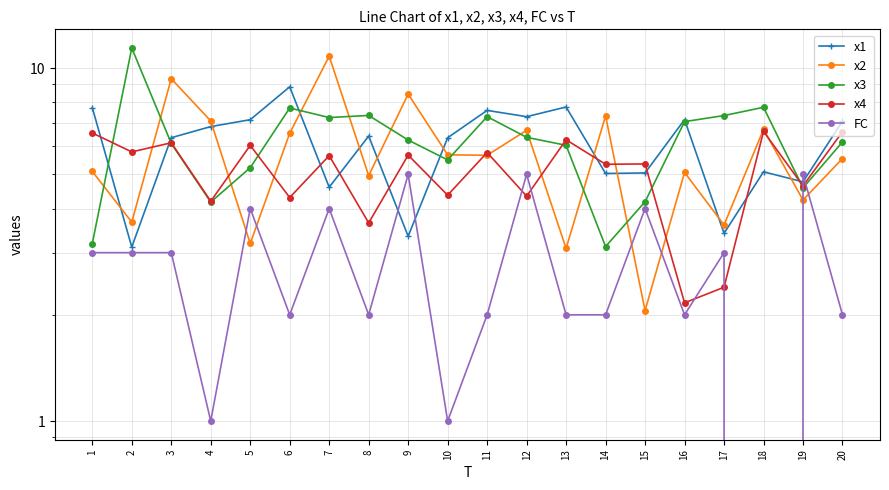

What are all the series names shown in the legend?

x1, x2, x3, x4, FC